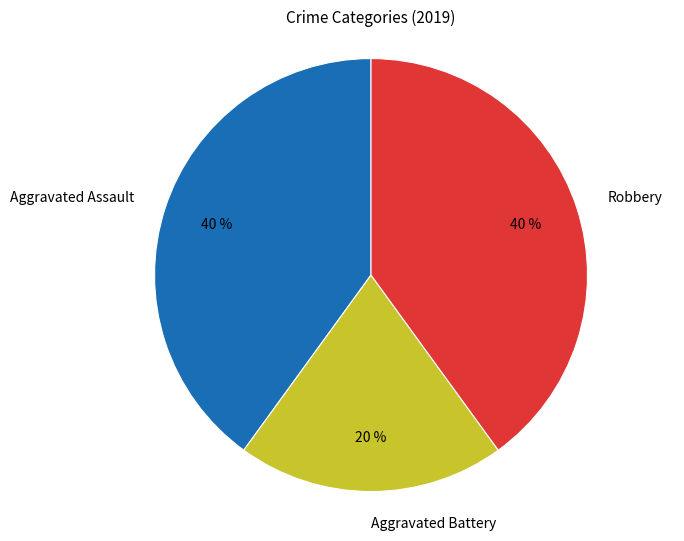

To the nearest percent, what is the combined percentage of Aggravated Assault and Aggravated Battery?

60%